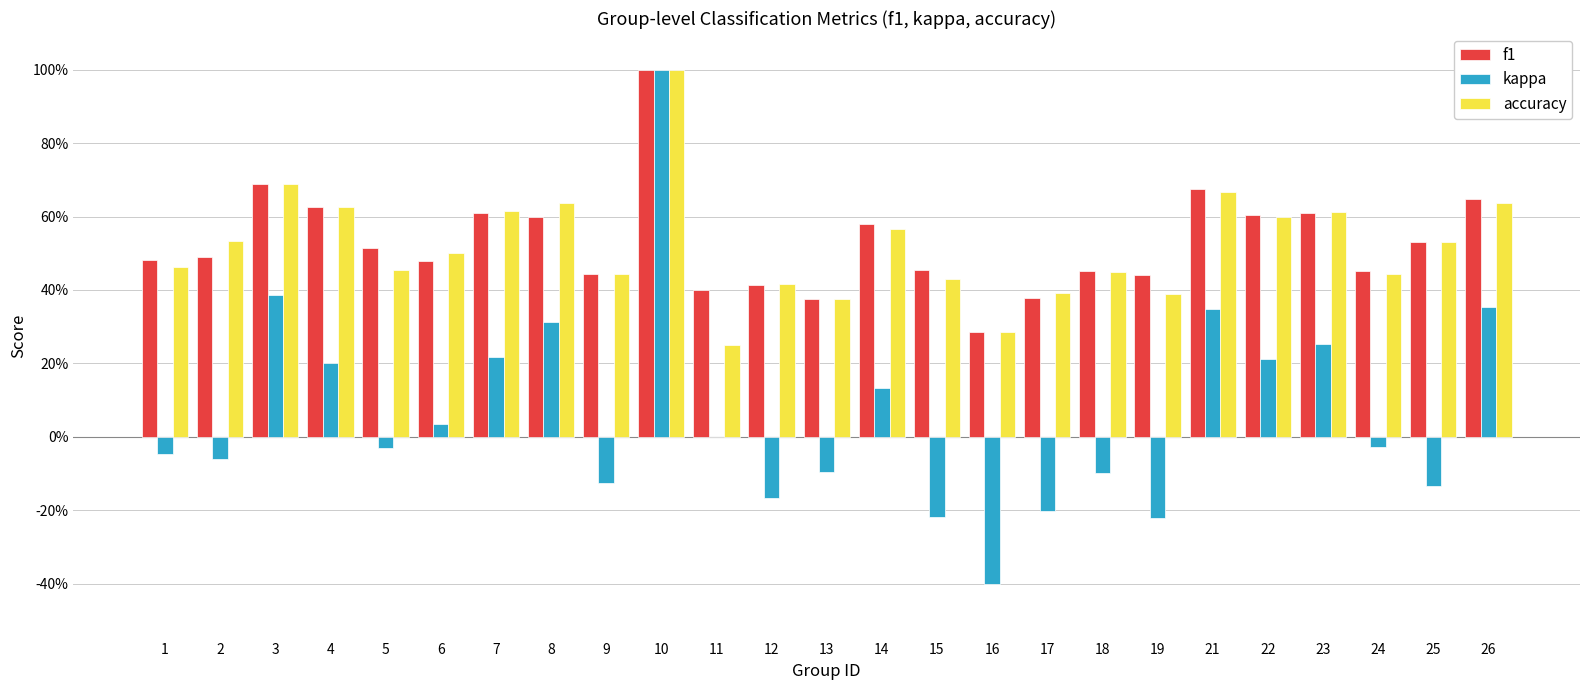

The kappa series shows -0.0 at 5. True or false?

True